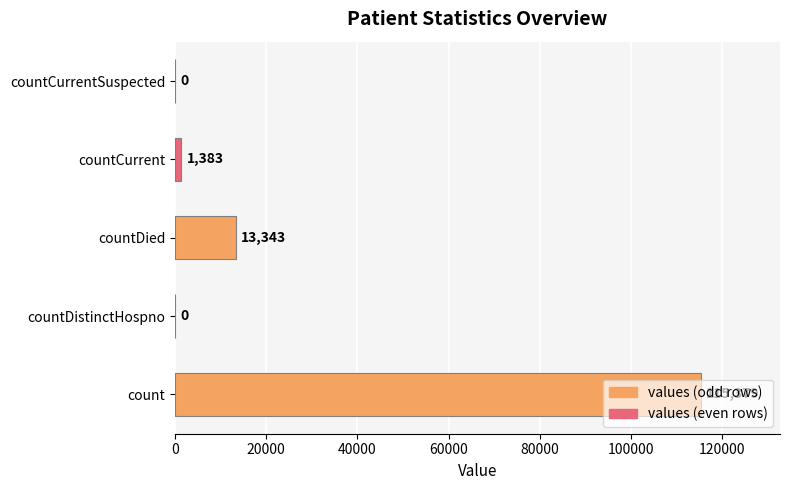

What is the change in value from countDistinctHospno to countDied?

+13343